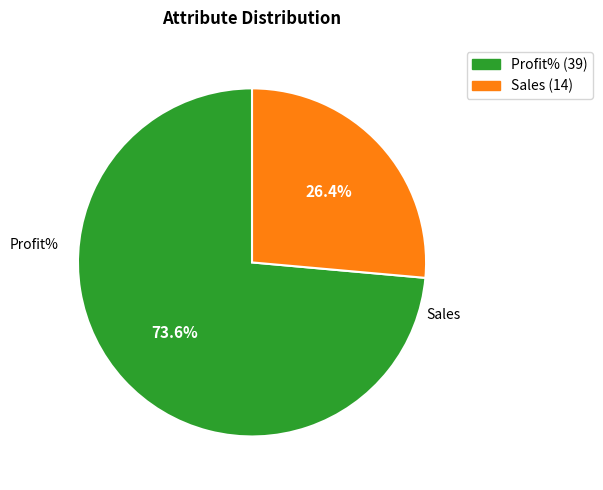

Is the sum of Sales (14) and Profit% (39) greater than half?

Yes